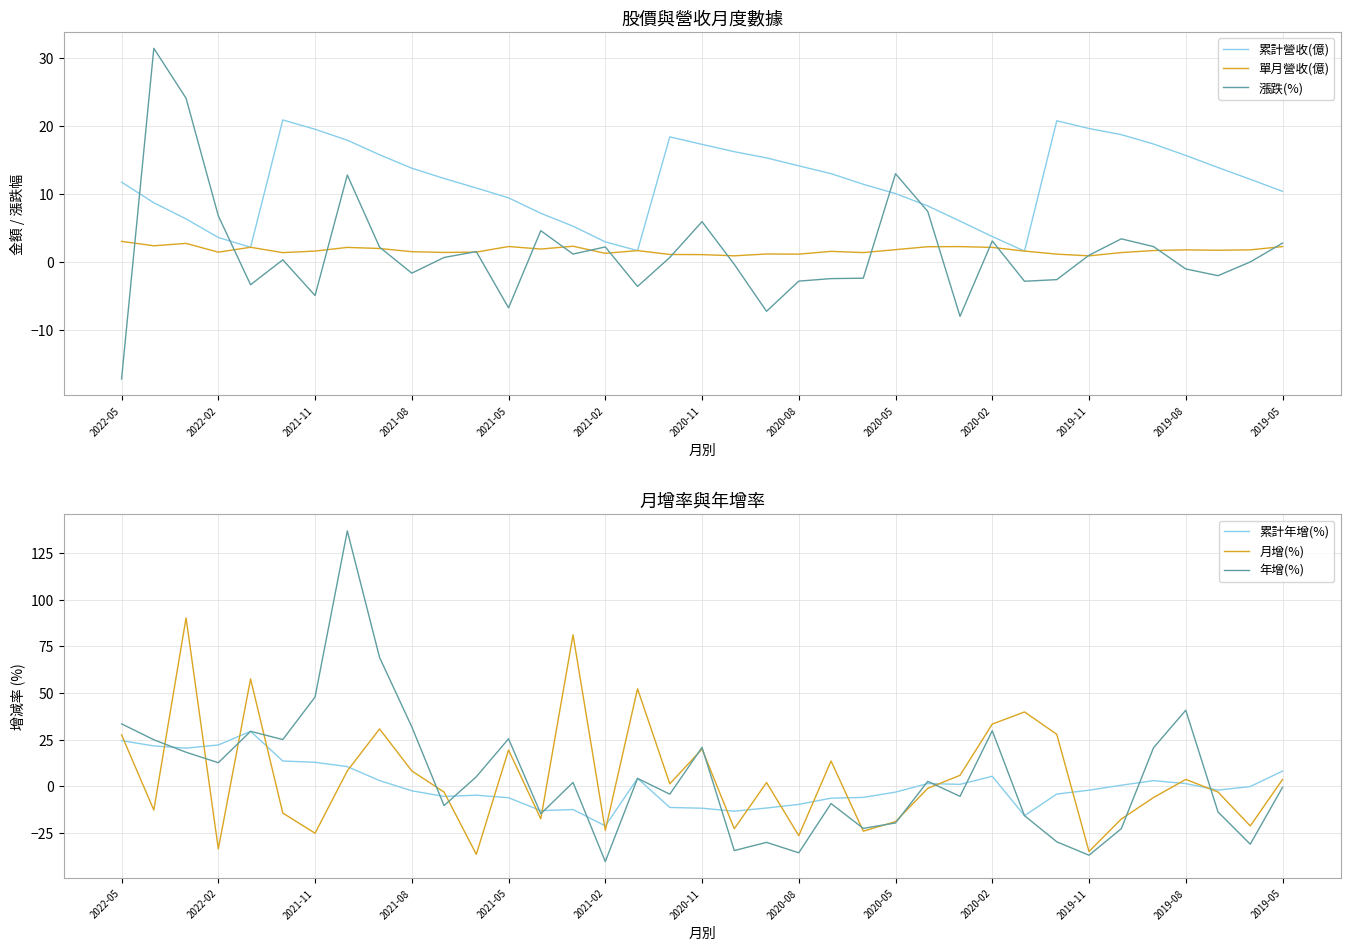

Count the number of categories in the chart.

37